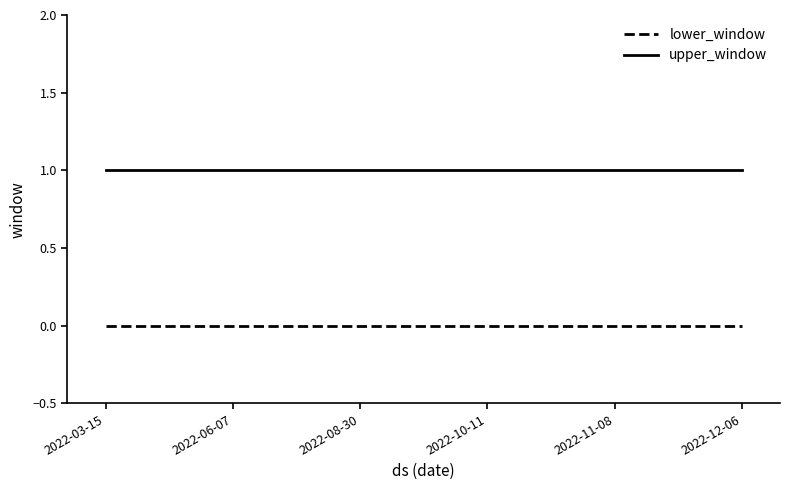

What position from the left is 2022-11-08?

5